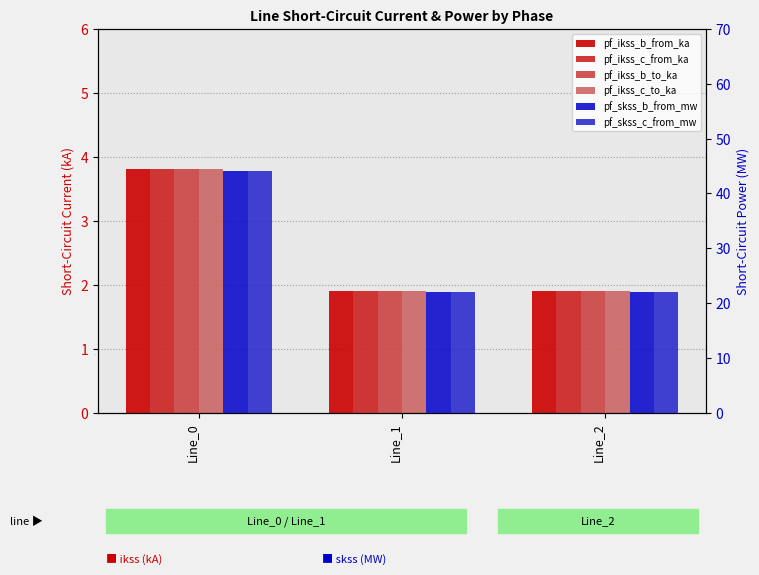

How many categories are shown in the chart?

3